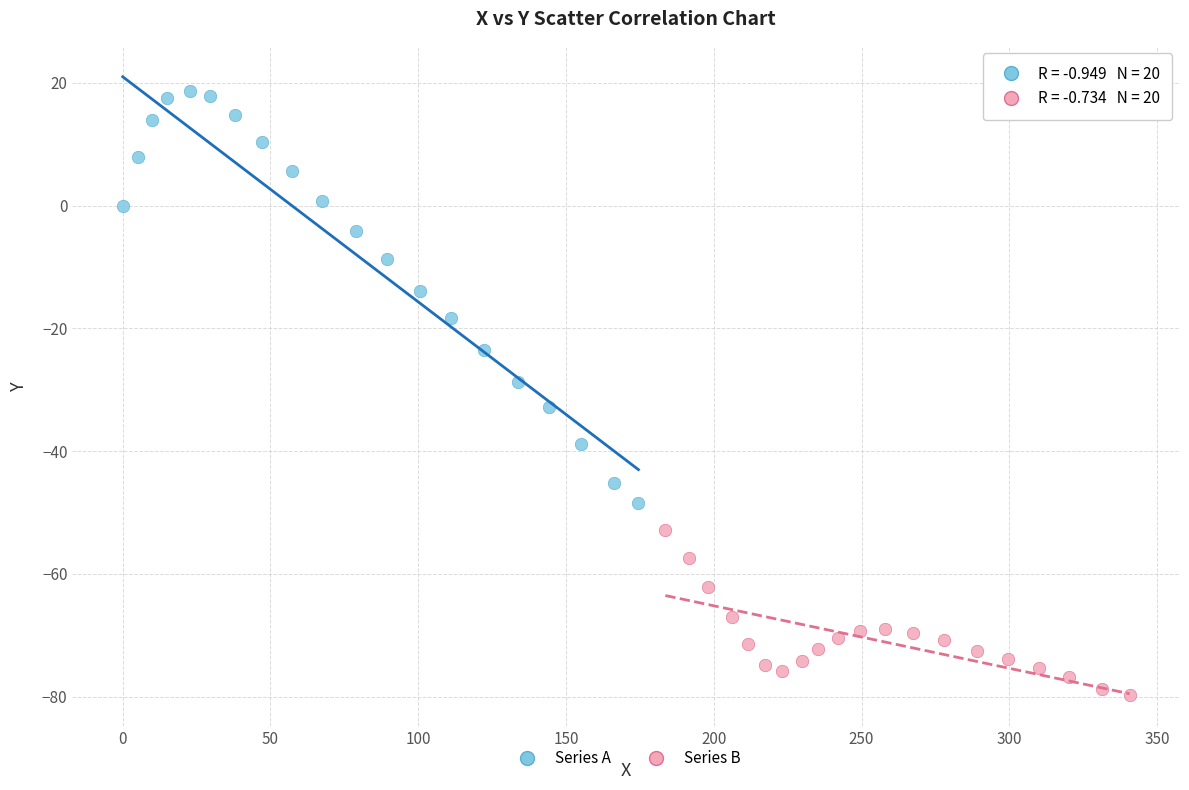

Which series reaches the maximum Y coordinate?

Series A